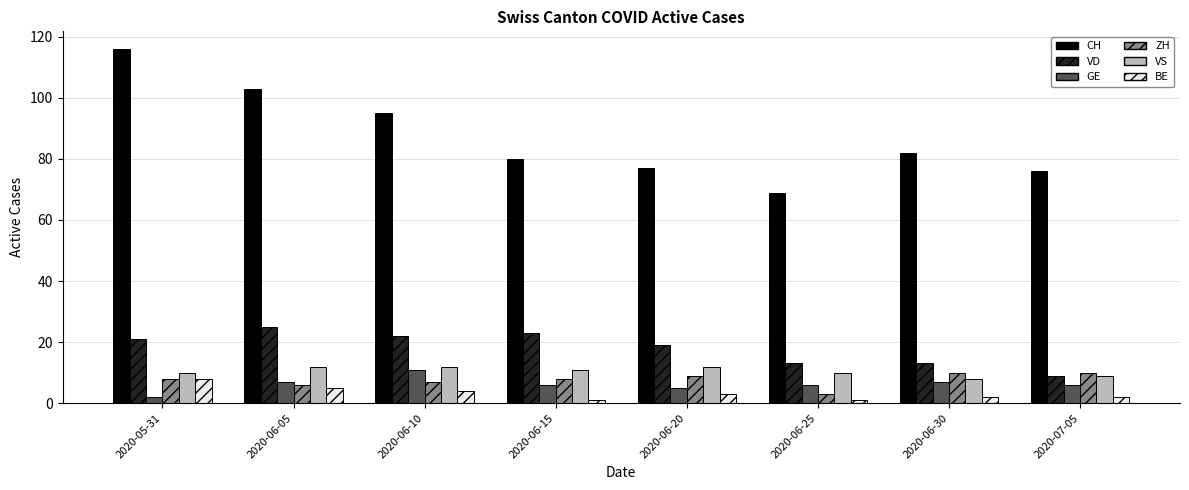

What is the difference between the maximum and second lowest values in the VD series?

12